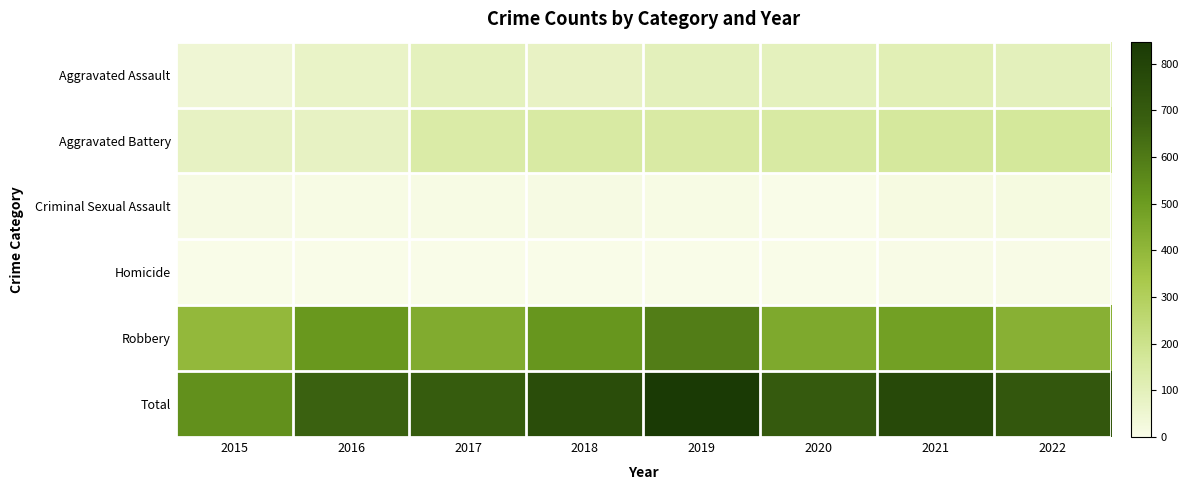

Which series has the largest total across all categories?

Total